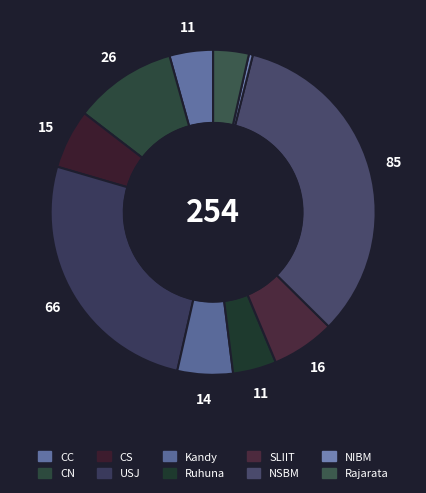

Count the number of slices in the pie.

10